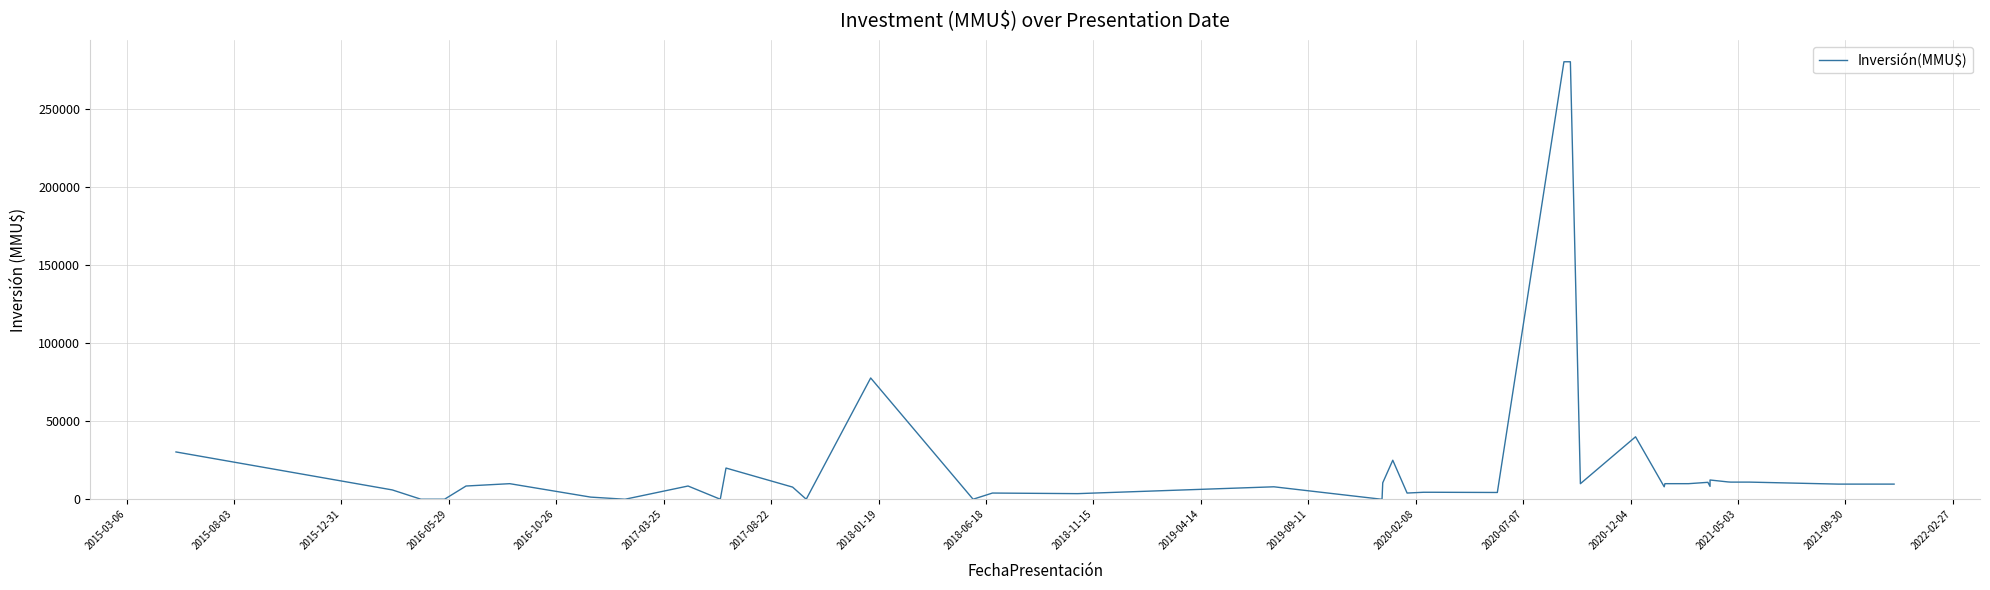

What is the difference between the maximum and minimum values?

280000